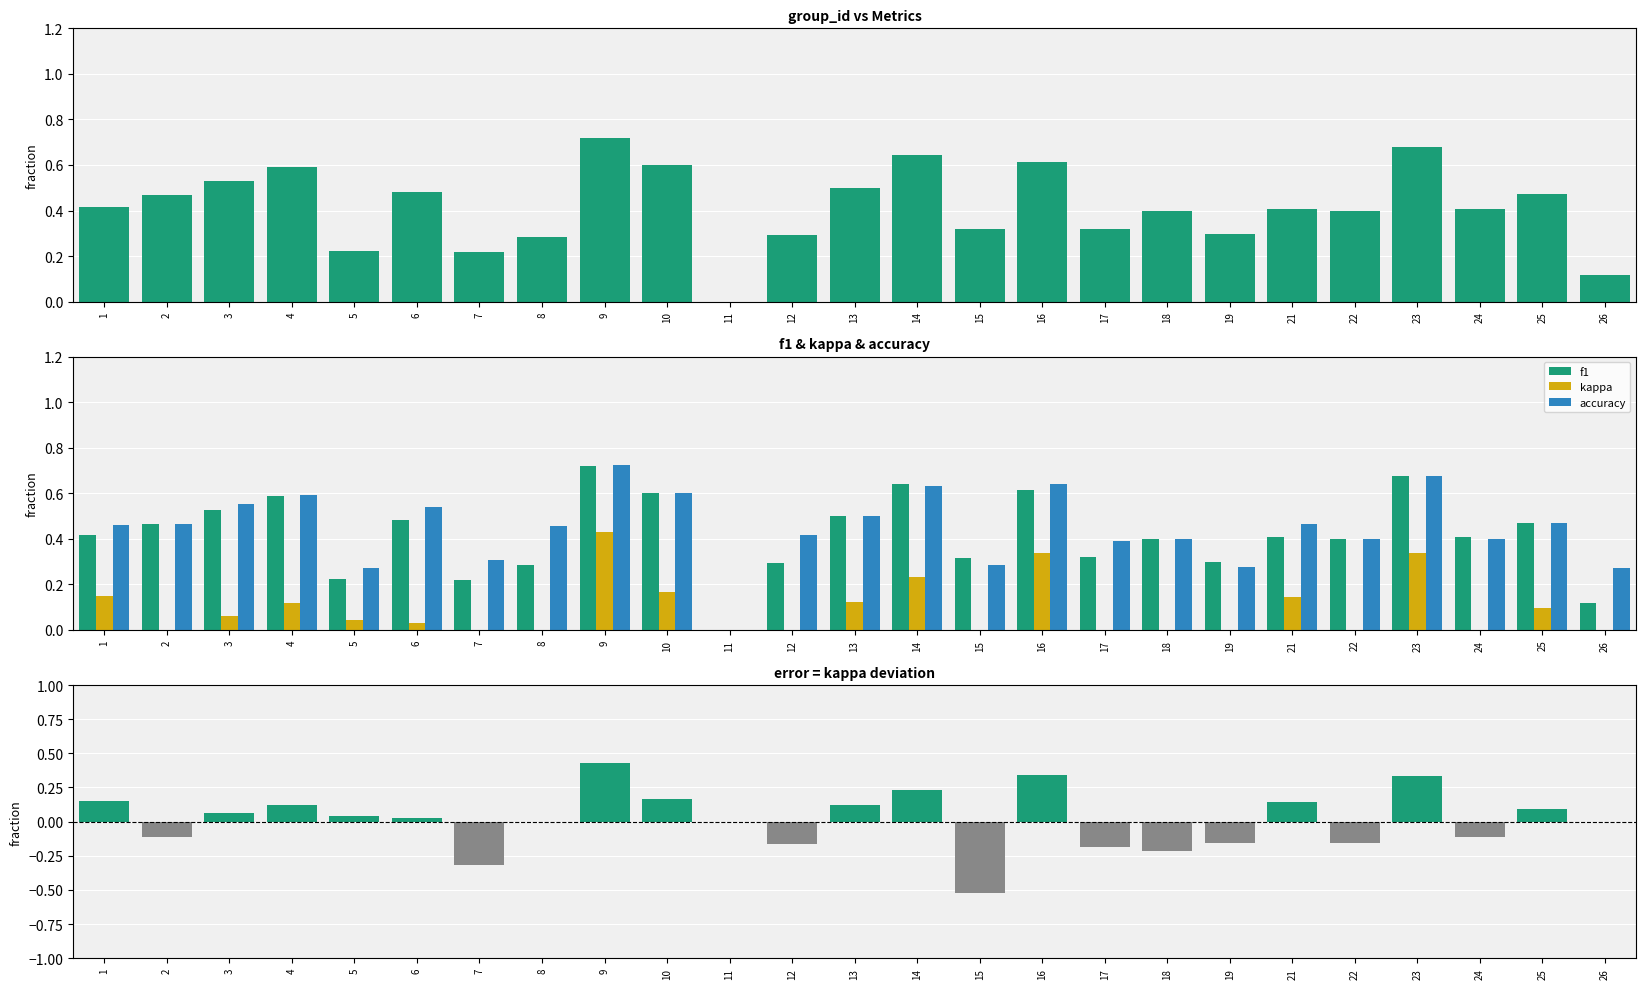

Which has a higher value, 2 or 14?

14